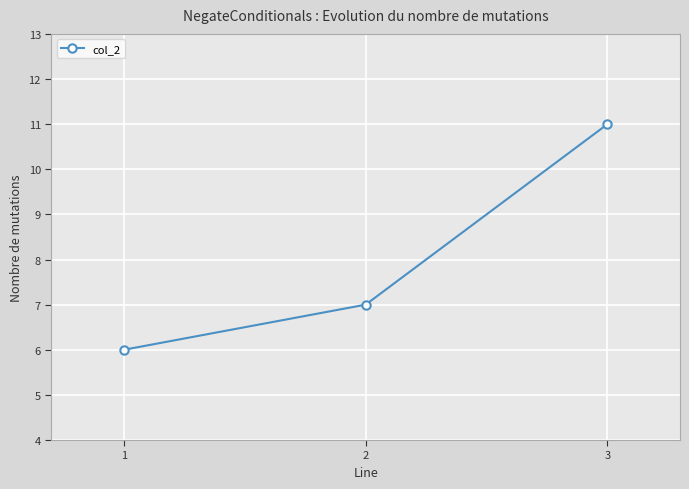

What is the average value?

8